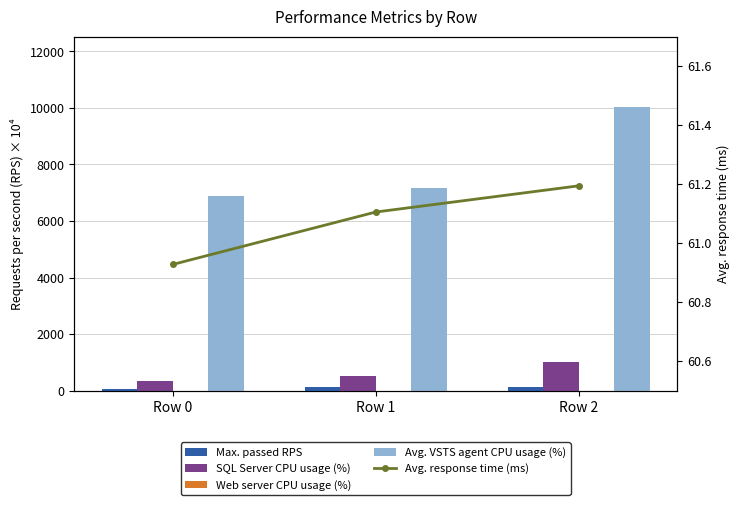

Reading left to right, list all the values displayed in this chart.

Max. passed RPS: Row 0=64.3	Row 1=117.0	Row 2=124.7
SQL Server CPU usage (%): Row 0=343.4	Row 1=522.8	Row 2=1006.6
Web server CPU usage (%): Row 0=1.4	Row 1=1.1	Row 2=4.5
Avg. VSTS agent CPU usage (%): Row 0=6881.7	Row 1=7178.3	Row 2=10013.8
Avg. response time (ms): Row 0=60.9	Row 1=61.1	Row 2=61.2